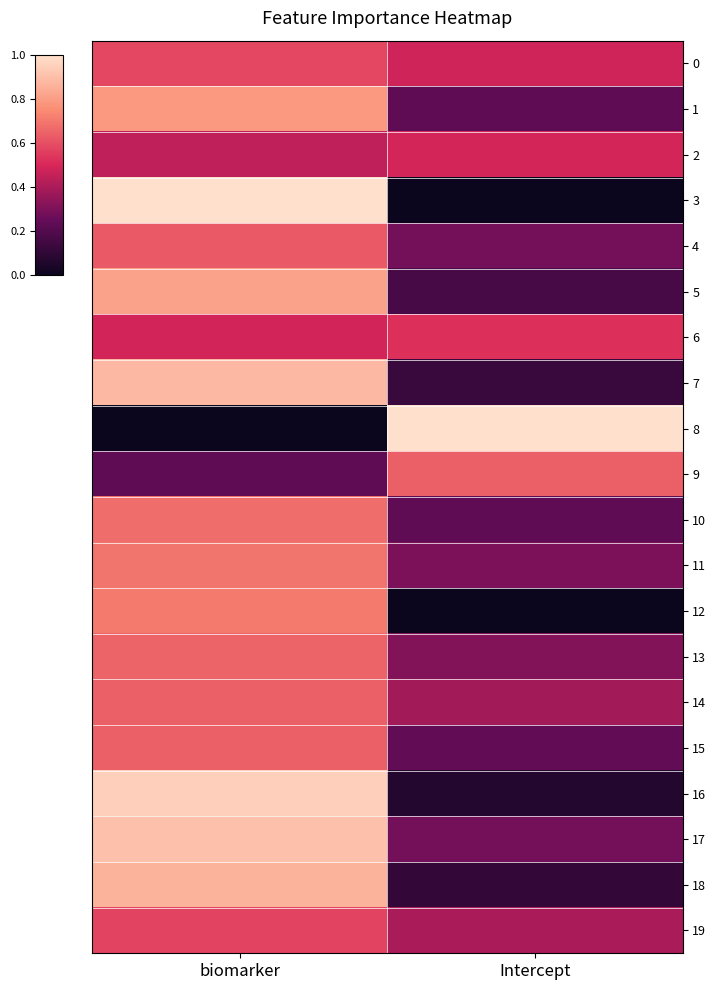

Reading left to right, transcribe all the data shown in this chart.

0: biomarker=0.6	Intercept=0.5
1: biomarker=0.8	Intercept=0.2
2: biomarker=0.4	Intercept=0.5
3: biomarker=1.0	Intercept=0.0
4: biomarker=0.6	Intercept=0.3
5: biomarker=0.8	Intercept=0.2
6: biomarker=0.5	Intercept=0.5
7: biomarker=0.9	Intercept=0.1
8: biomarker=0.0	Intercept=1.0
9: biomarker=0.2	Intercept=0.6
10: biomarker=0.7	Intercept=0.2
11: biomarker=0.7	Intercept=0.3
12: biomarker=0.7	Intercept=0.0
13: biomarker=0.6	Intercept=0.3
14: biomarker=0.6	Intercept=0.4
15: biomarker=0.6	Intercept=0.2
16: biomarker=1.0	Intercept=0.1
17: biomarker=0.9	Intercept=0.3
18: biomarker=0.9	Intercept=0.1
19: biomarker=0.6	Intercept=0.4